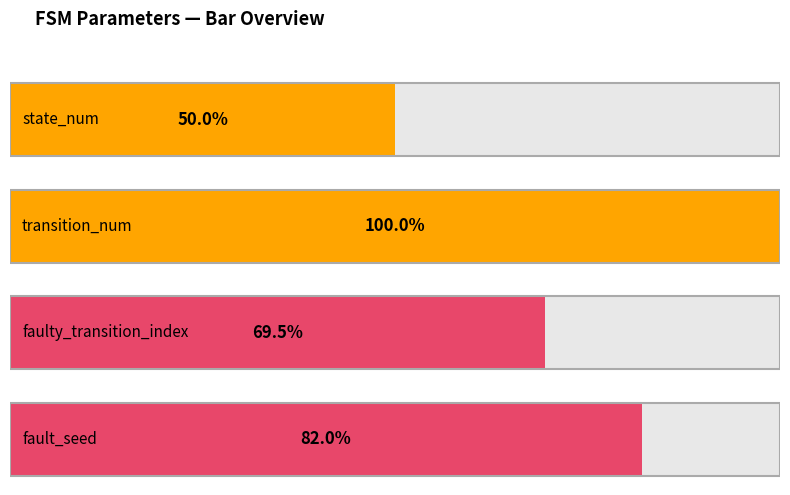

How many groups of bars are there?

4